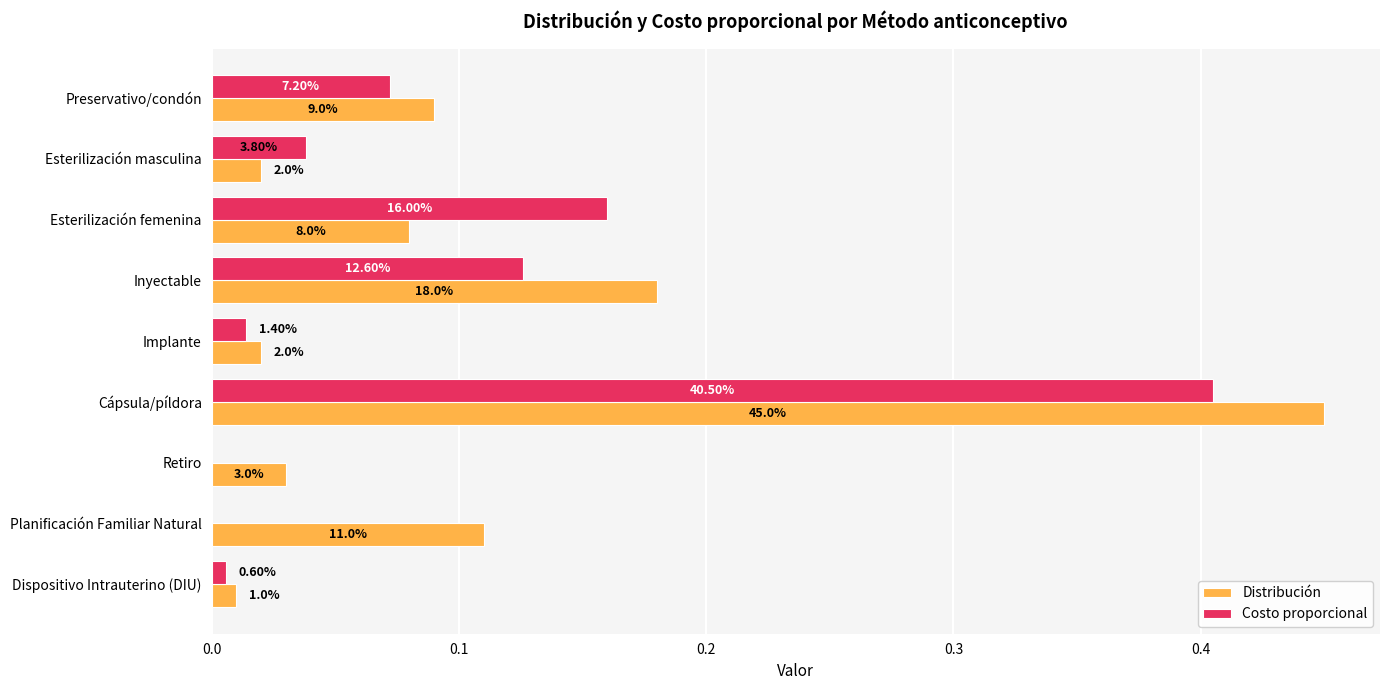

What are all the series names shown in the legend?

Distribución, Costo proporcional